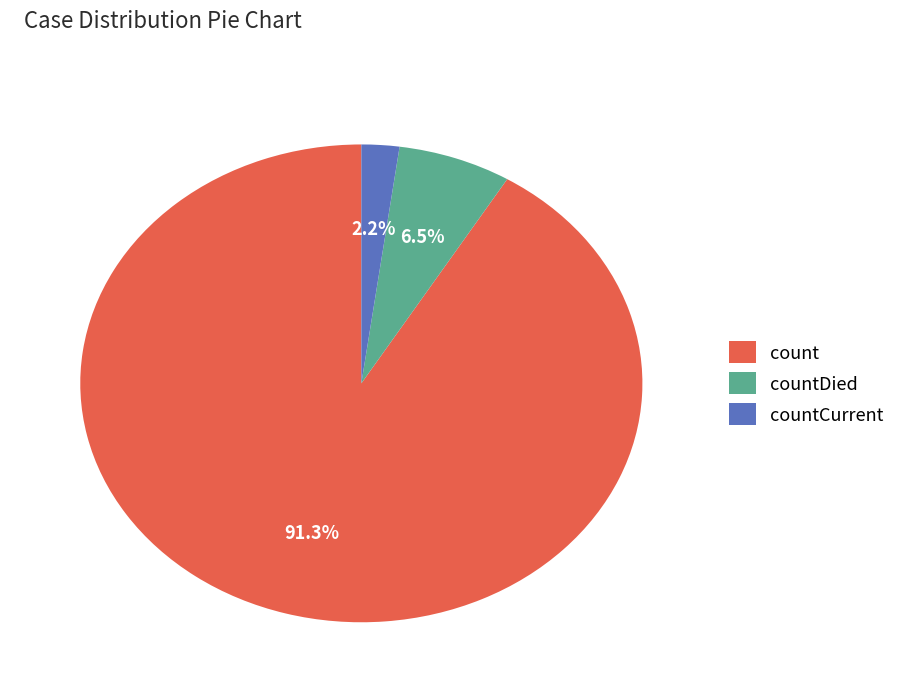

True or false: count accounts for 91% of the total.

True